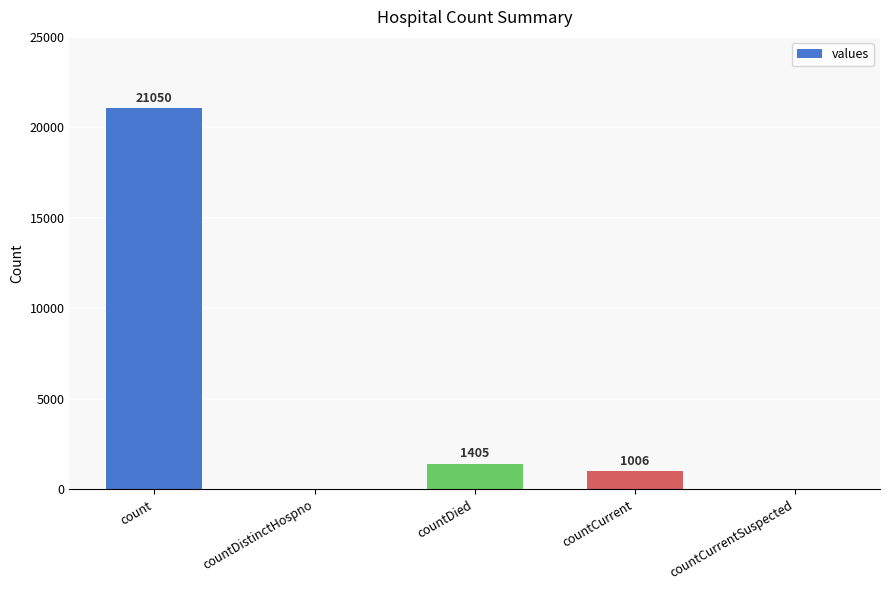

How many values are above zero?

3